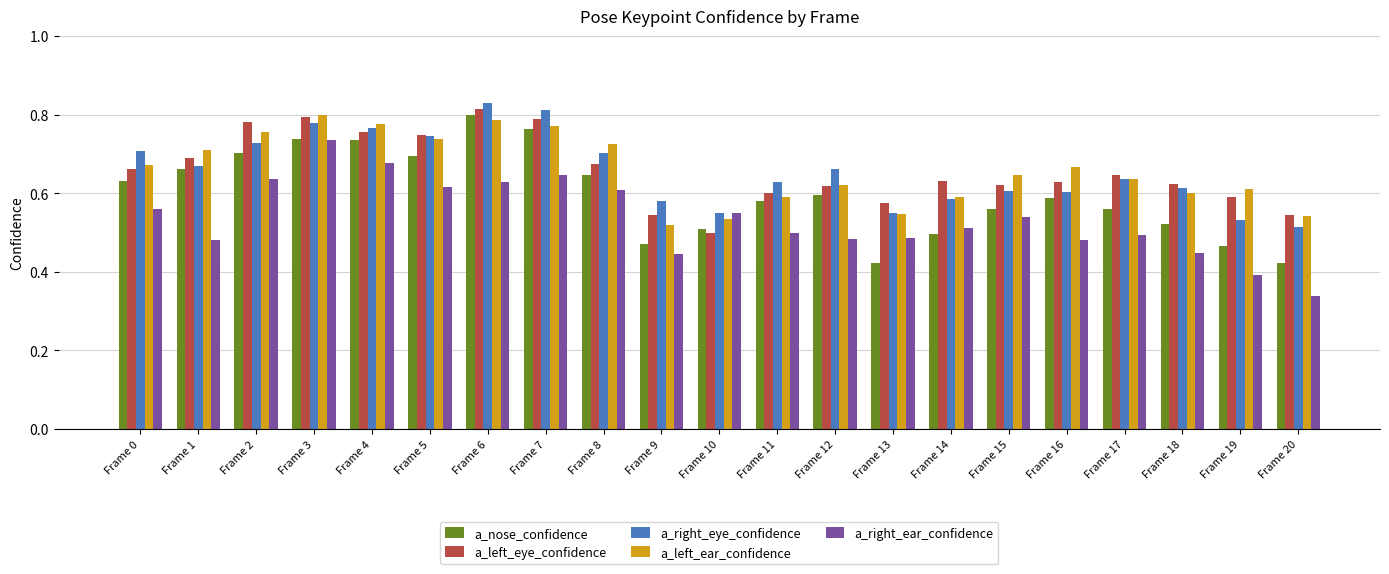

Count the a_left_eye_confidence values in the range 0 to 1.

21